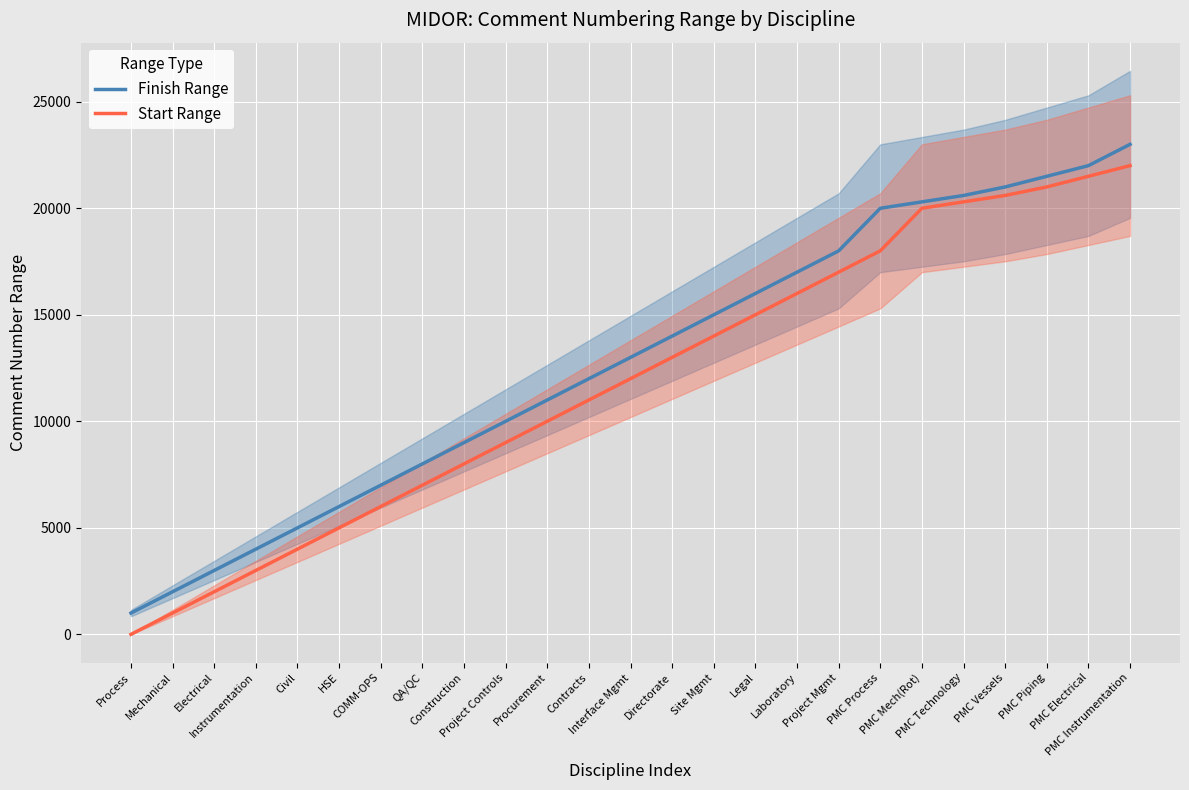

How many values in the Start Range series are below 12001?

12